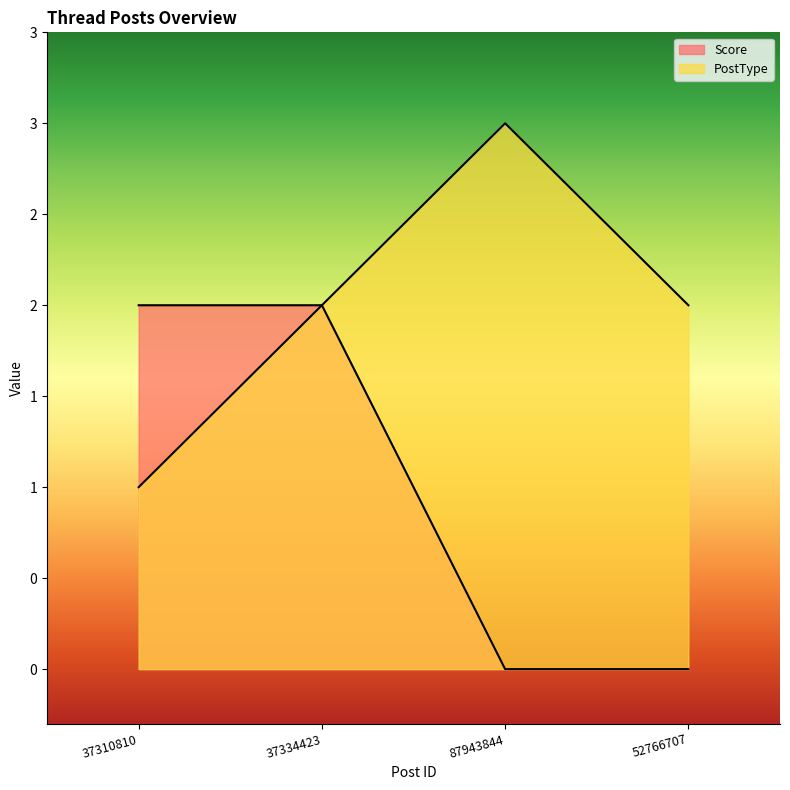

Reading left to right, transcribe all the data shown in this chart.

Score: 37310810=2	37334423=2	87943844=0	52766707=0
PostType: 37310810=1	37334423=2	87943844=3	52766707=2